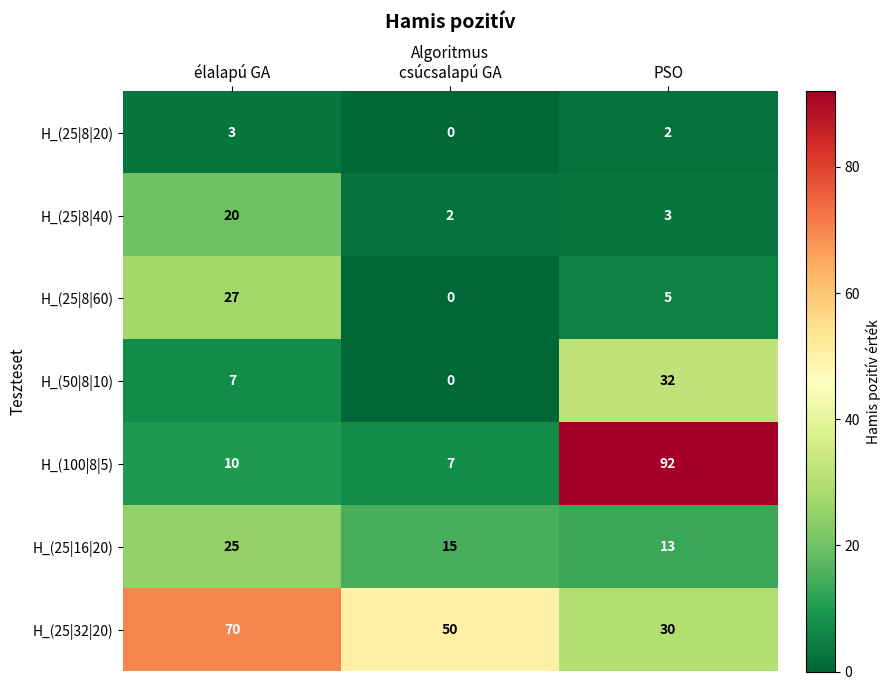

How many categories are shown in the chart?

3